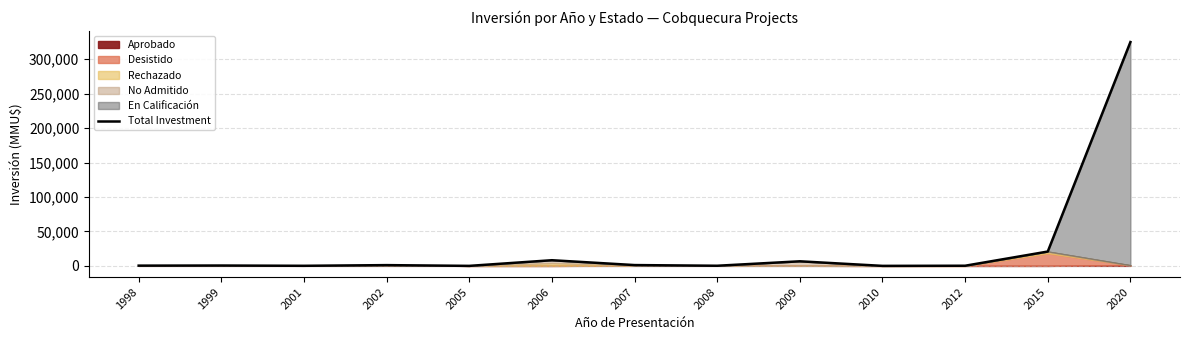

What is the maximum value for Total Investment?

324917